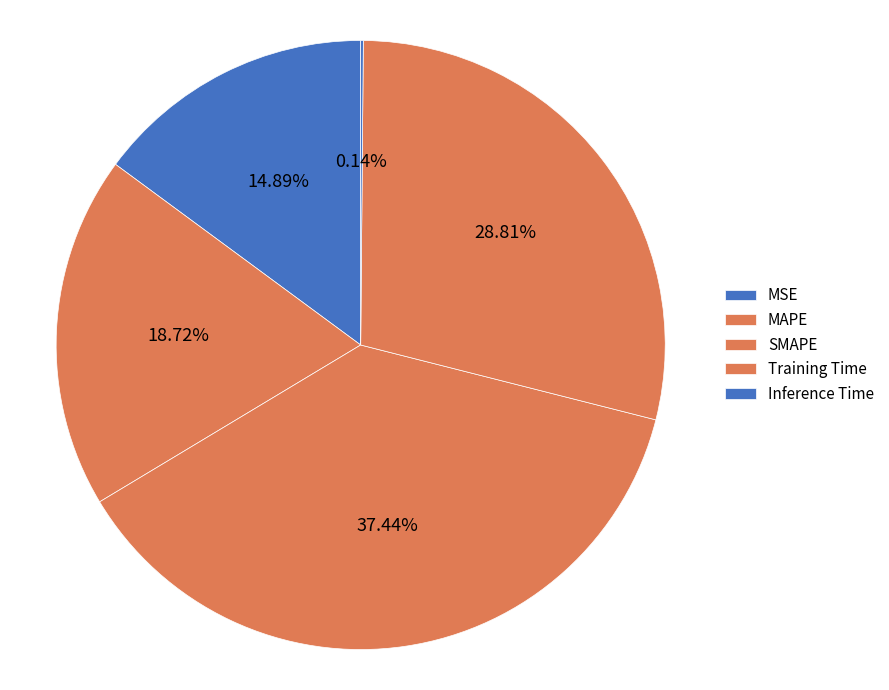

To the nearest percent, what is the combined percentage of SMAPE and MSE?

52%